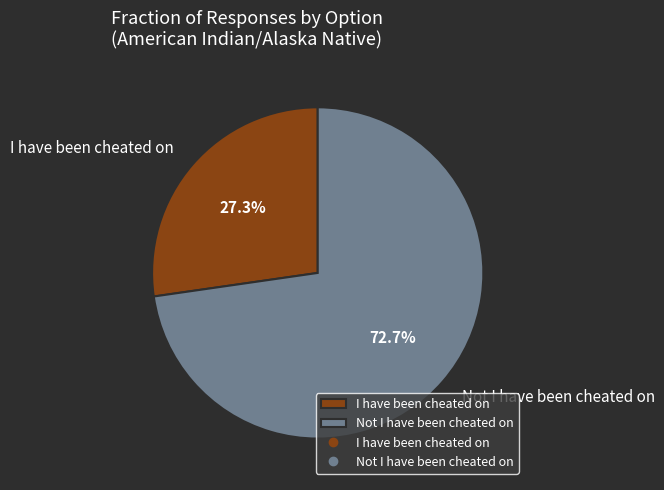

Do Not I have been cheated on and I have been cheated on together represent more than half of the pie?

Yes